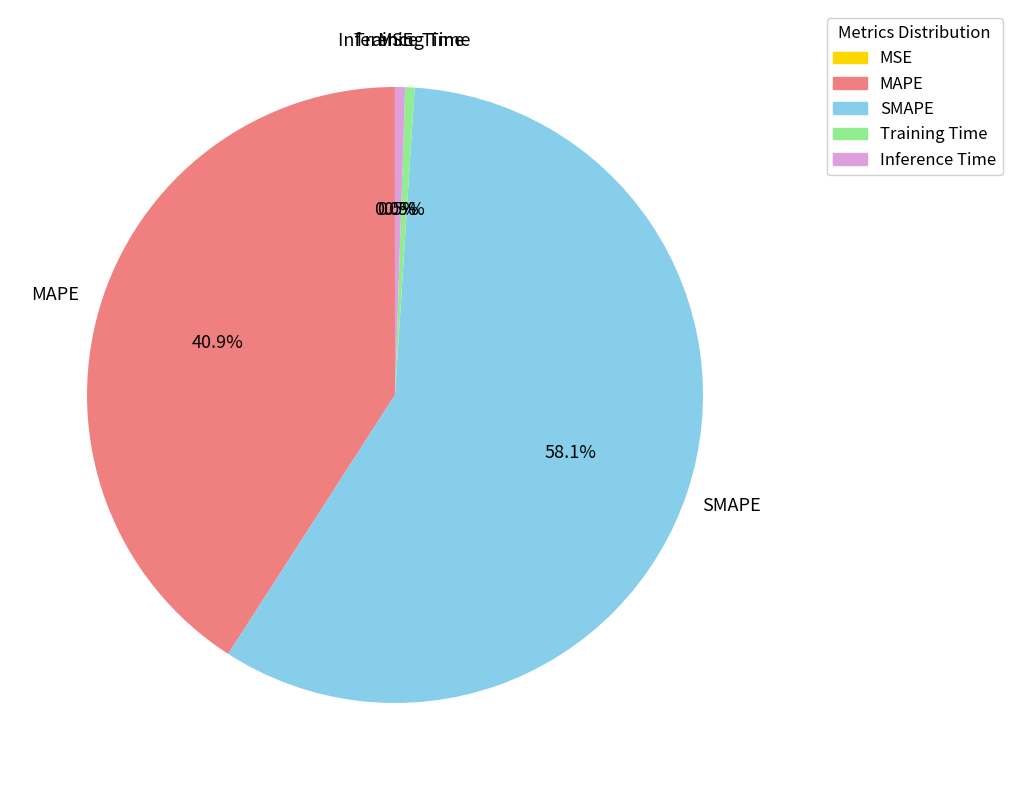

Does MAPE represent more than half of the total?

No